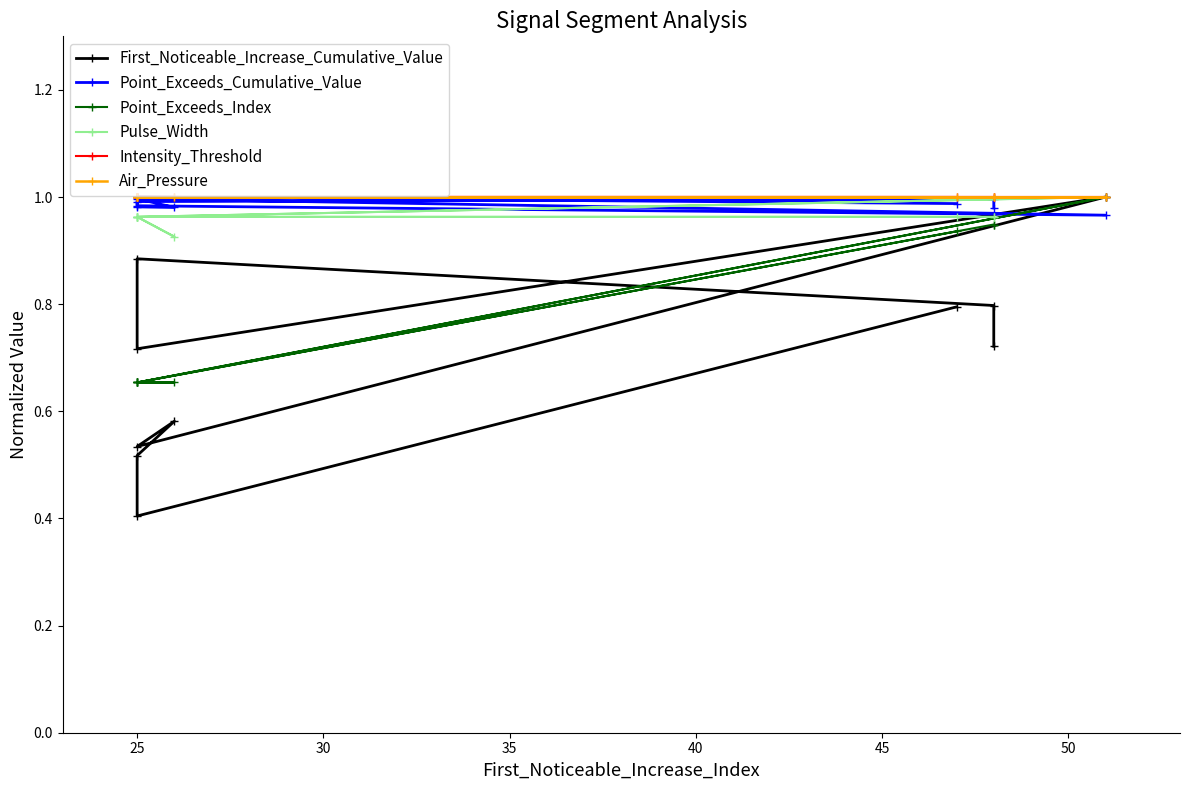

What is the maximum value shown in the chart?

1.0